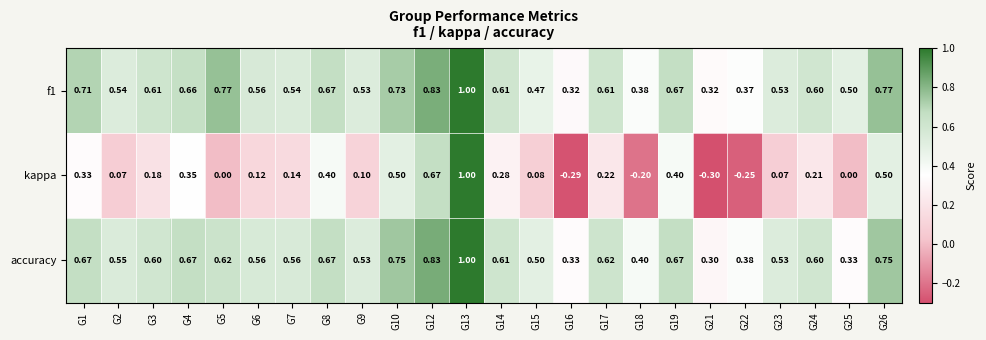

Between G14 and G26, which series saw the biggest shift?

kappa